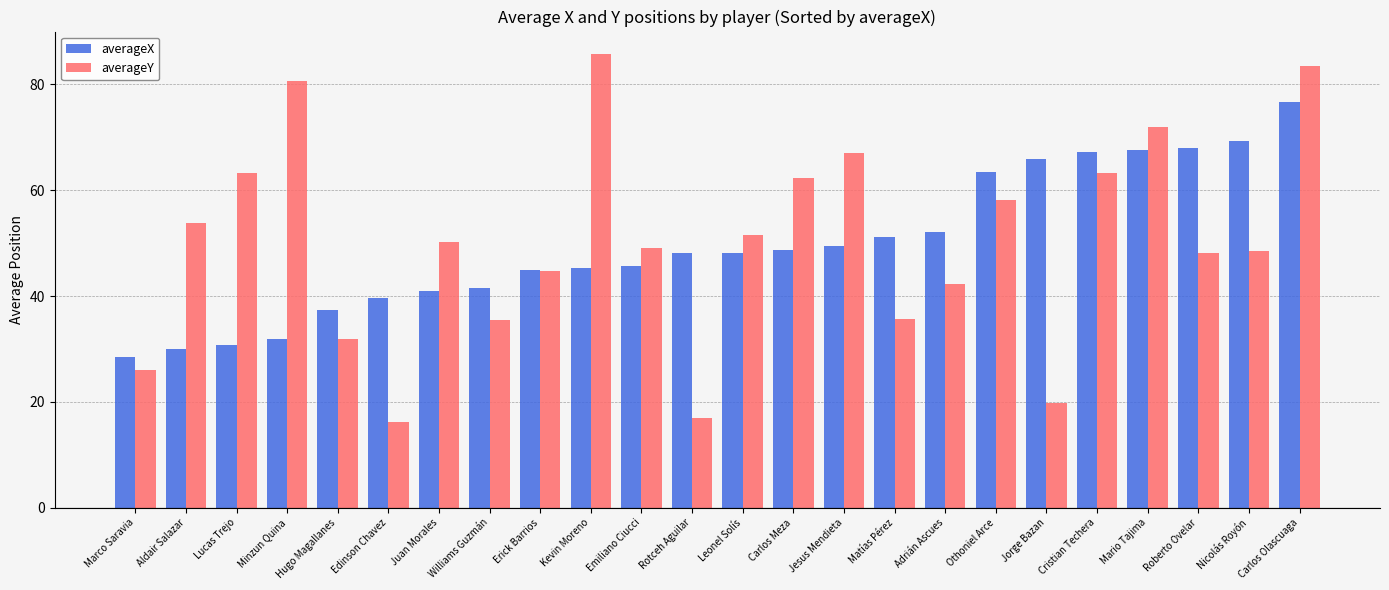

Which series changed the most between Jesus Mendieta and Jorge Bazan?

averageY